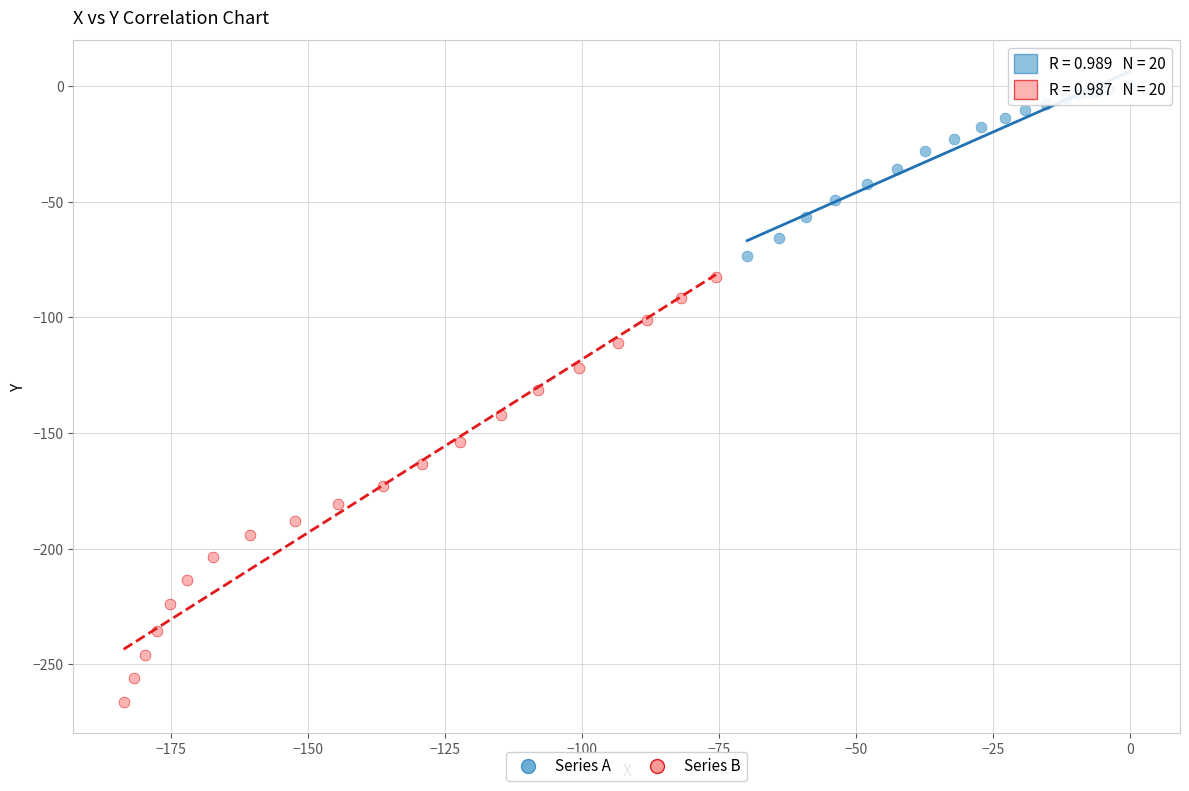

Which series contains the highest Y value?

Series A